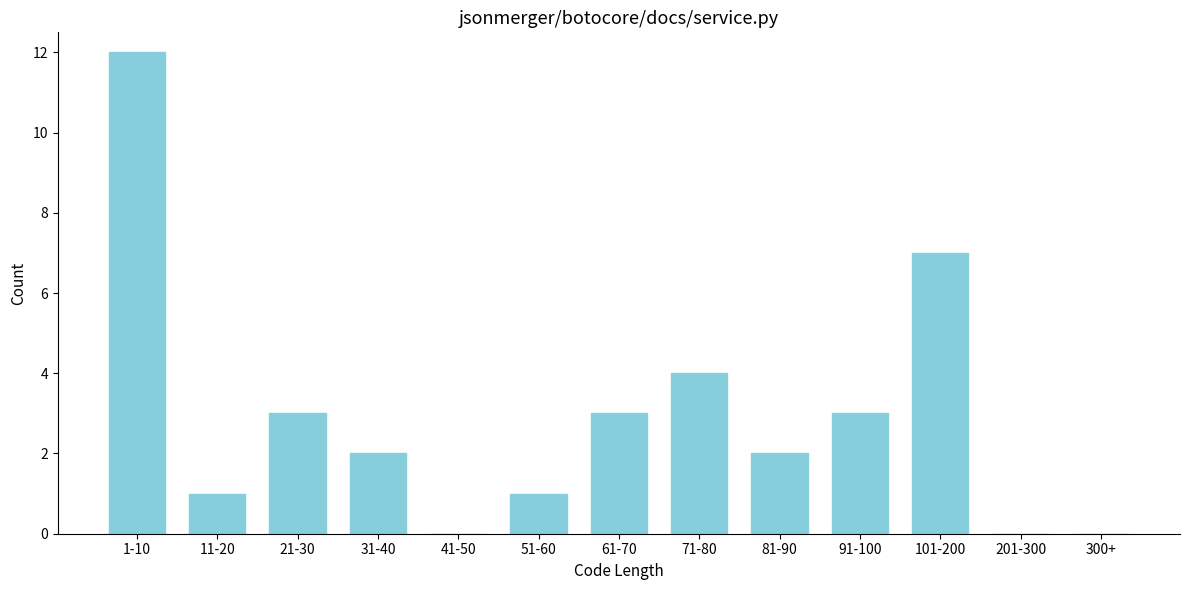

Reading left to right, transcribe all the data shown in this chart.

1-10=12	11-20=1	21-30=3	31-40=2	41-50=0	51-60=1	61-70=3	71-80=4	81-90=2	91-100=3	101-200=7	201-300=0	300+=0